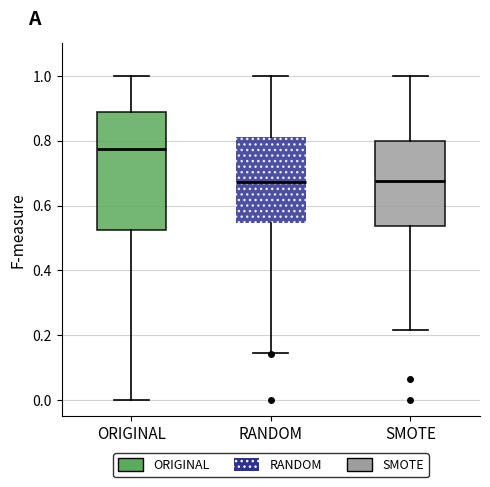

Reading left to right, read every box against the y-axis: the position of its median line, the range the box covers, and the ends of its whiskers. The values are not printed on the chart, so give them approximately, as read against the axis.

ORIGINAL: median 0.78, box 0.52 to 0.88, whiskers 0.00 to 1.00
RANDOM: median 0.68, box 0.54 to 0.82, whiskers 0.14 to 1.00
SMOTE: median 0.68, box 0.54 to 0.80, whiskers 0.22 to 1.00